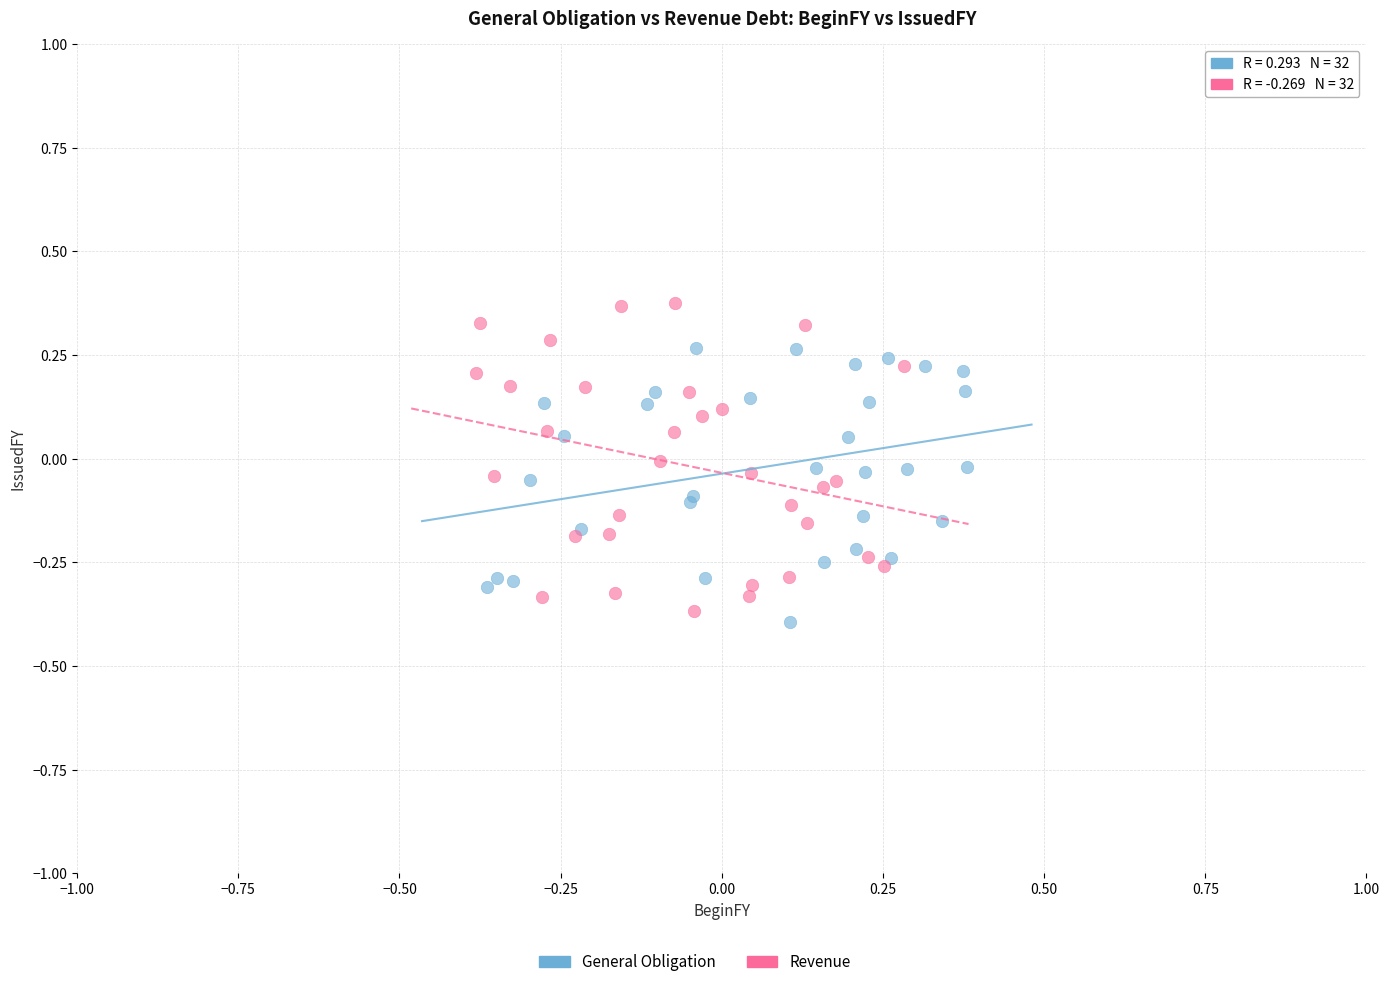

Which series has the largest Y range (max minus min)?

Revenue